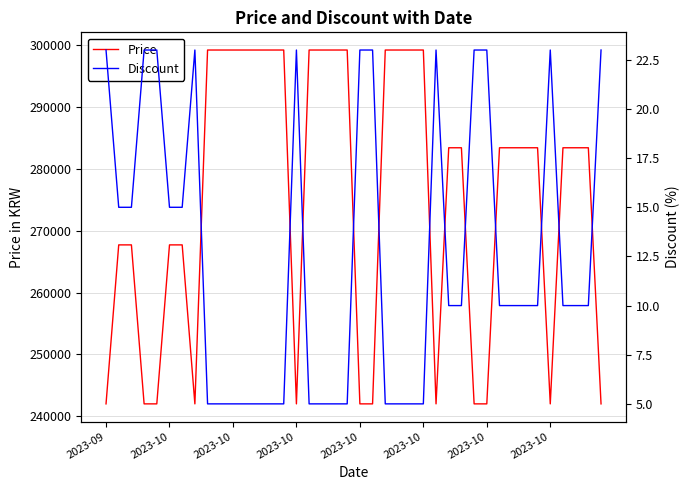

True or false: Price and Discount cross at least once.

False